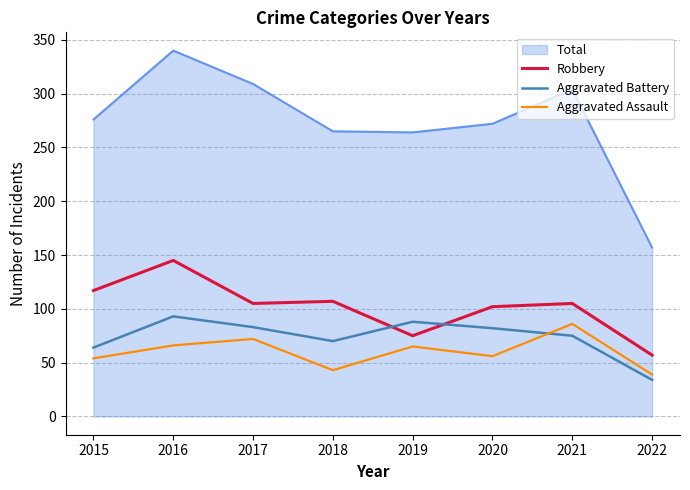

In Aggravated Battery, how many points are lower than both neighbors (excluding endpoints)?

1